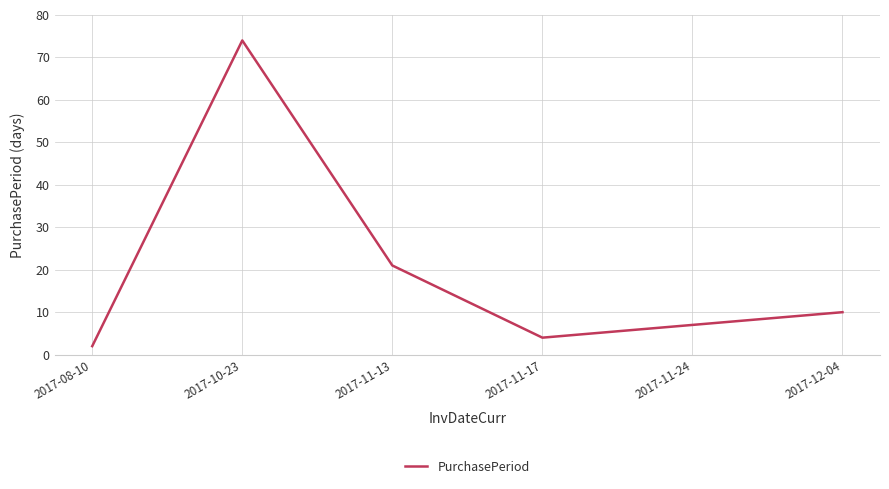

What is the change in value from 2017-10-23 to 2017-11-24?

-67